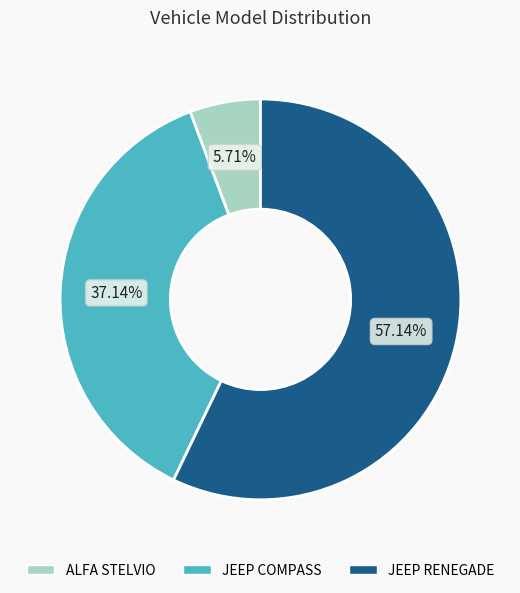

What percentage is NOT represented by ALFA STELVIO?

94.3%